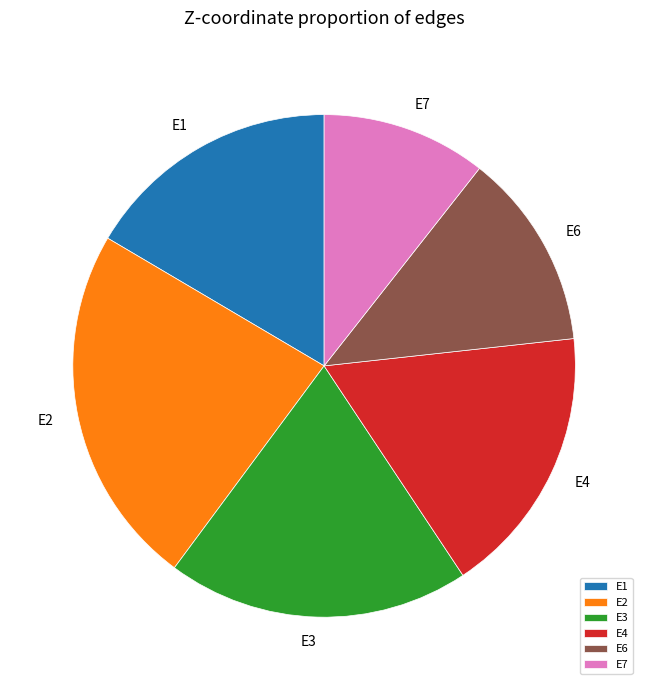

Combined, do E2 and E4 account for over 50%?

No